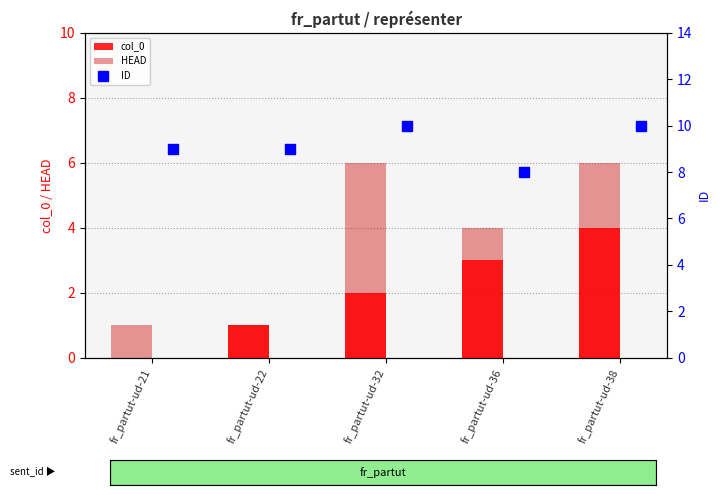

At which label is ID closest to 9?

fr_partut-ud-21